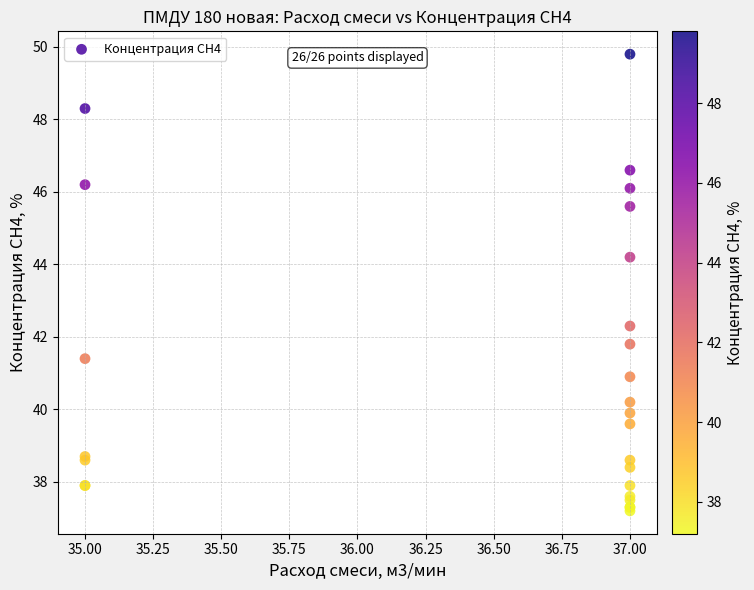

What Y value in the scatter plot is closest to 43?

42.3